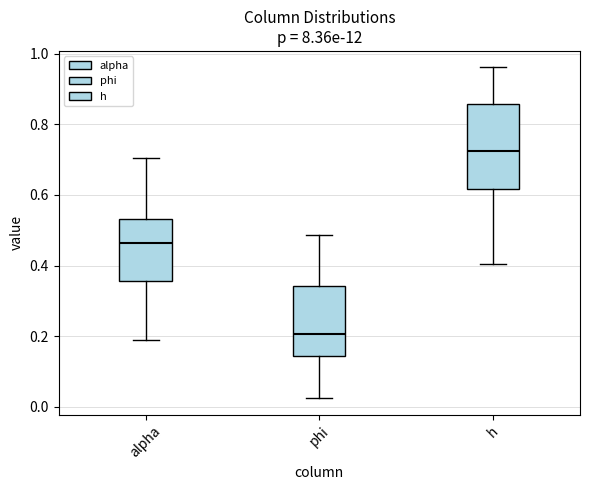

Reading left to right, read every box against the y-axis: the position of its median line, the range the box covers, and the ends of its whiskers. The values are not printed on the chart, so give them approximately, as read against the axis.

alpha: median 0.46, box 0.36 to 0.54, whiskers 0.18 to 0.70
phi: median 0.20, box 0.14 to 0.34, whiskers 0.02 to 0.48
h: median 0.72, box 0.62 to 0.86, whiskers 0.40 to 0.96